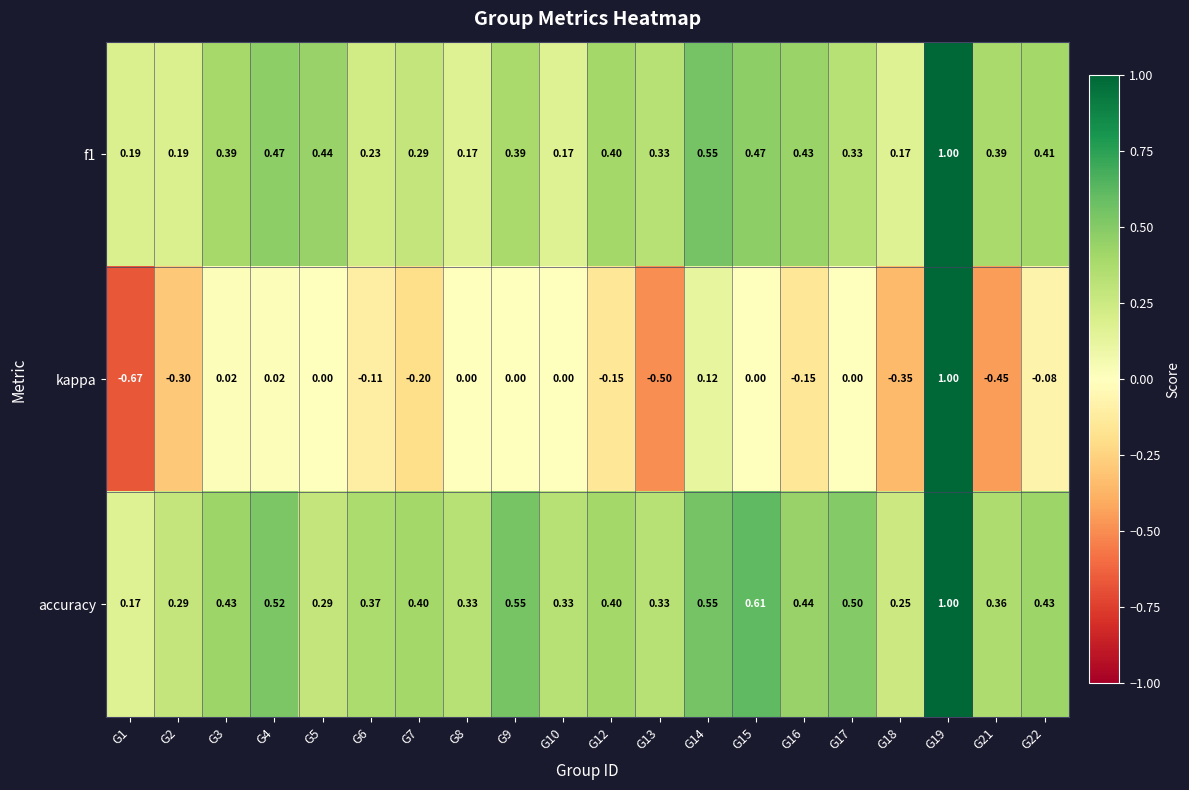

Which series changed the most between G5 and G22?

accuracy